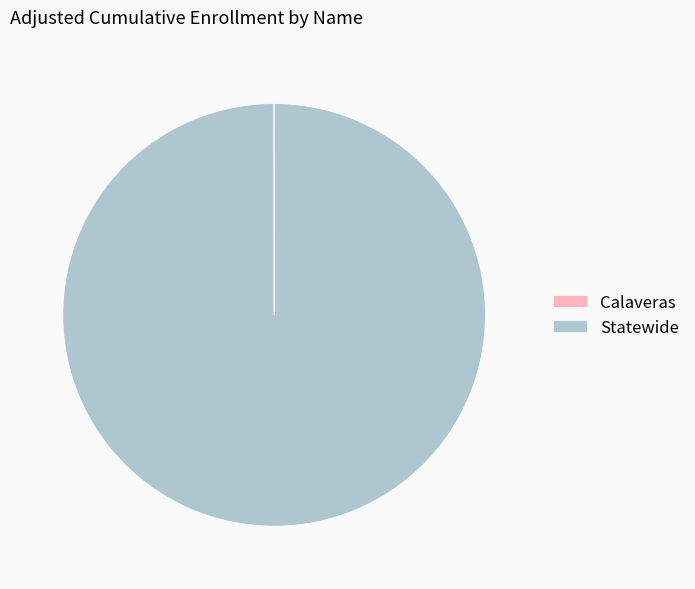

What is the largest slice in the pie chart?

Statewide